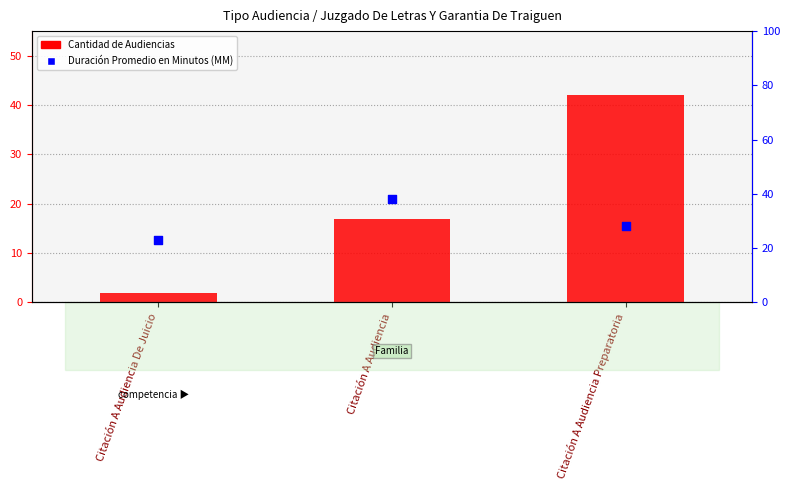

Which series reaches the maximum Y coordinate?

Cantidad de Audiencias